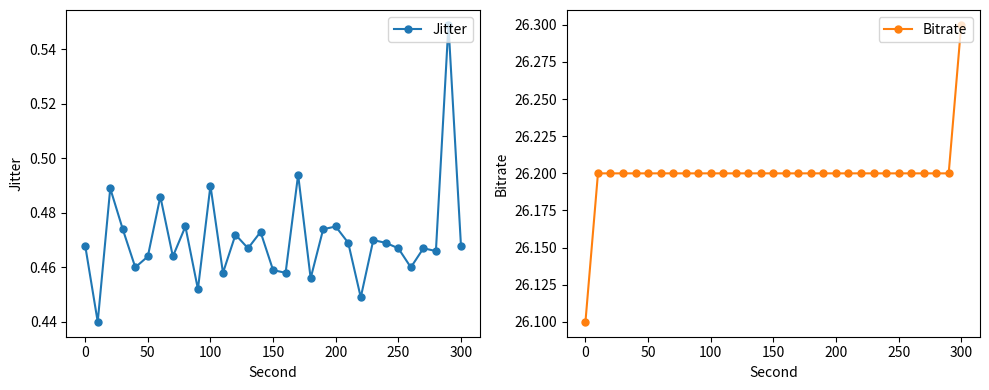

True or false: Jitter and Bitrate cross at least once.

False